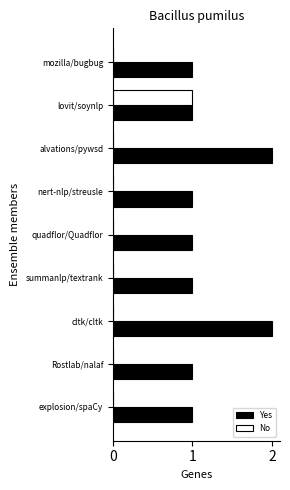

At which label does No reach its peak?

lovit/soynlp